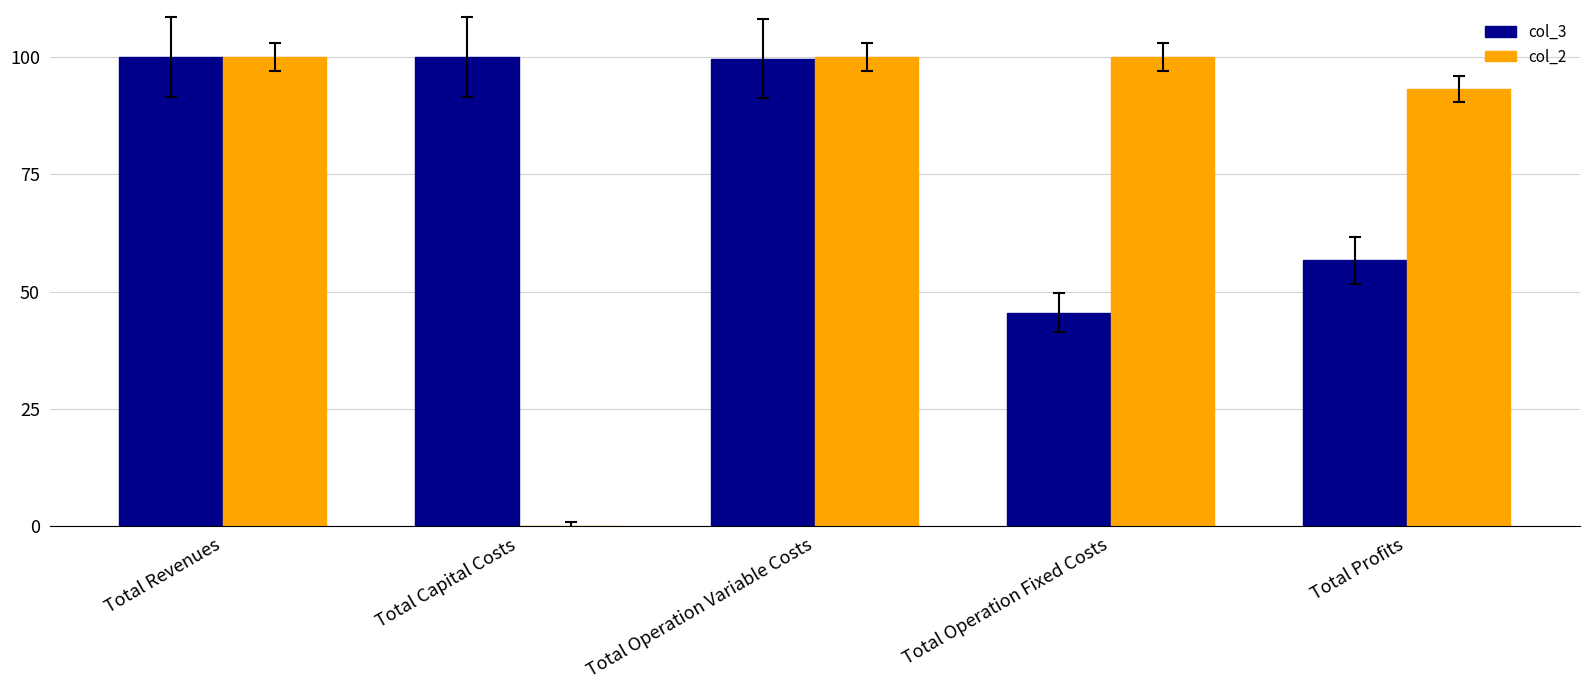

What is the maximum value for col_2?

100.0